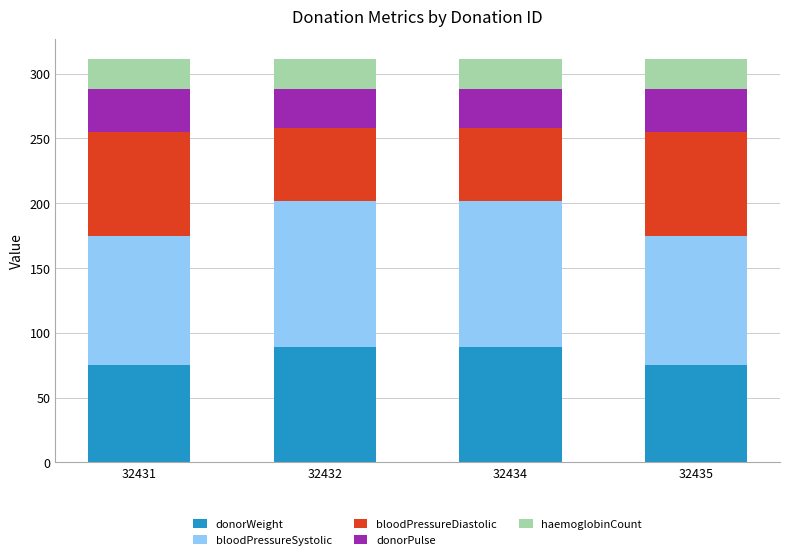

Count the donorWeight values in the range 75 to 89.

4